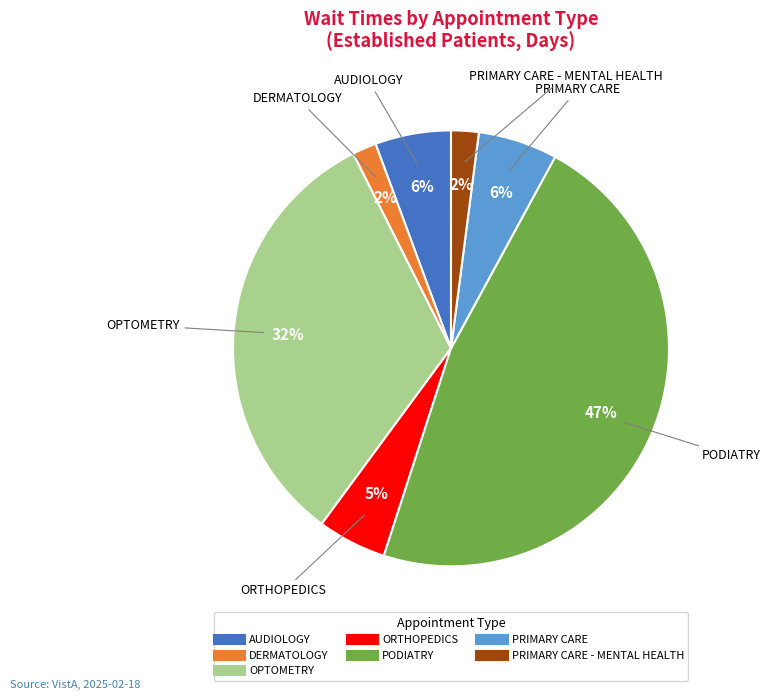

Is there any slice that represents more than half of the pie?

No